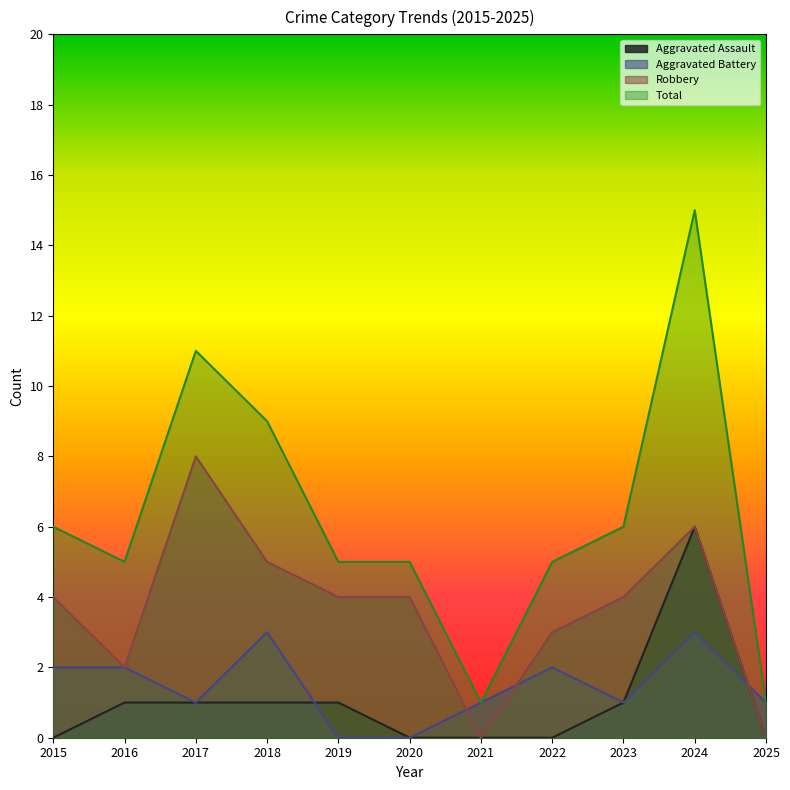

True or false: Aggravated Assault and Robbery intersect in this chart.

False